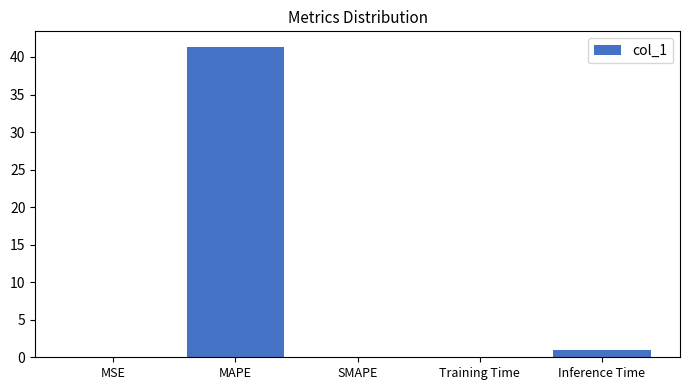

What is the maximum value shown in the chart?

41.3